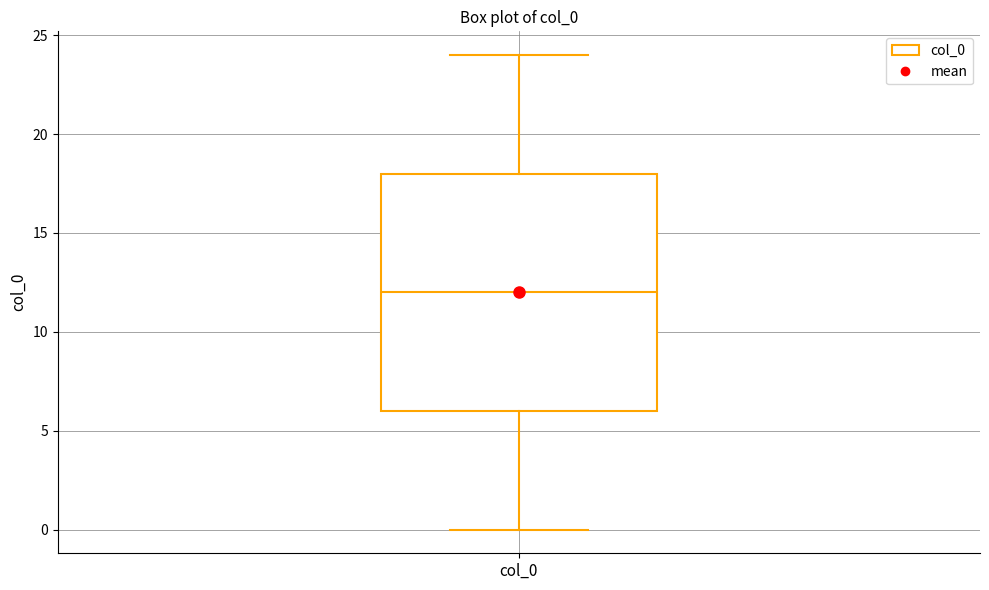

Transcribe this box plot: give where the median line is, the range the box spans, and where the two whiskers end, as read against the y-axis. The values are not printed on the chart, so give them approximately, as read against the axis.

median 12, box 6 to 18, whiskers 0 to 24